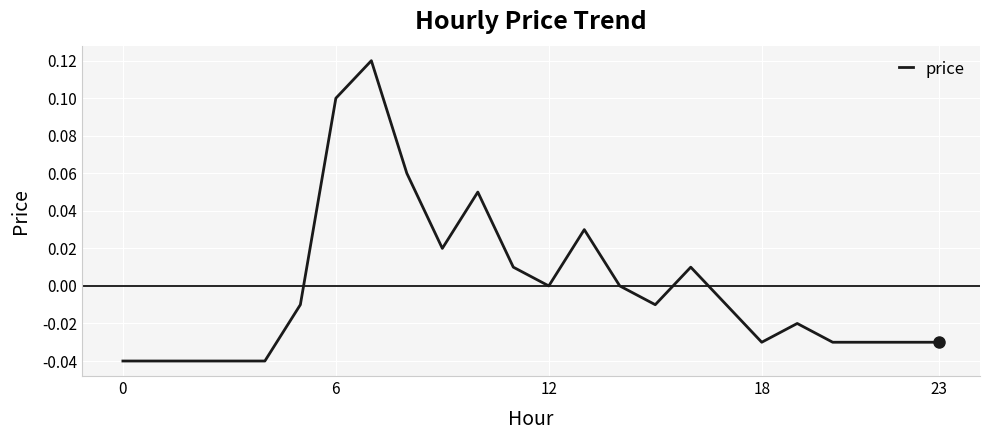

Where does the data first go above 0?

6